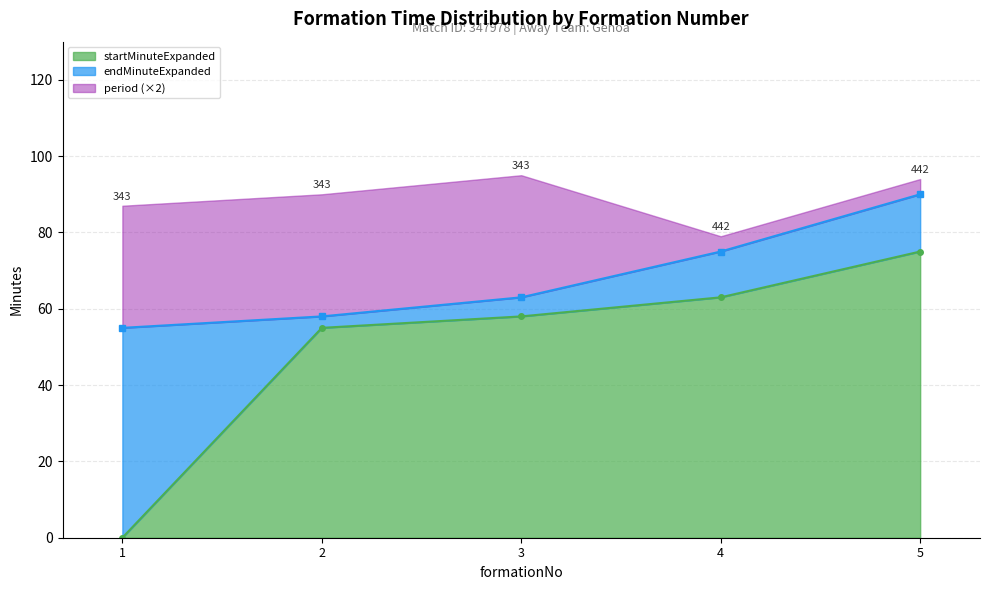

The value of startMinuteExpanded at 3 is 58. True or false?

True